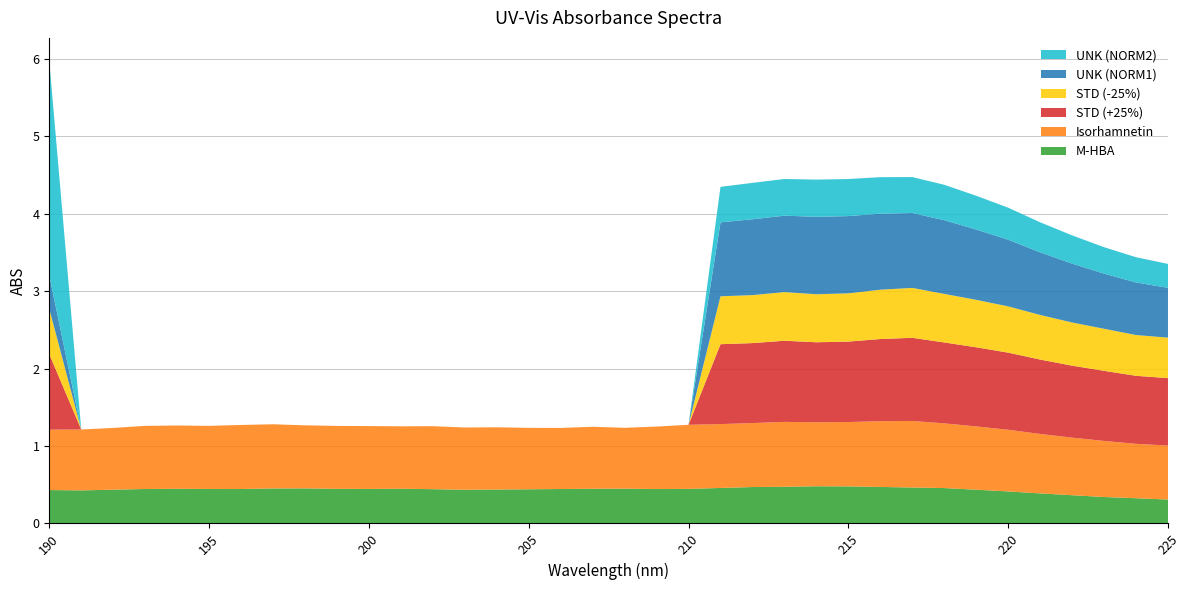

Reading right to left, extract all data points from this chart.

M-HBA: 225=0.3	224=0.3	223=0.3	222=0.4	221=0.4	220=0.4	219=0.4	218=0.5	217=0.5	216=0.5	215=0.5	214=0.5	213=0.5	212=0.5	211=0.5	210=0.4	209=0.4	208=0.4	207=0.4	206=0.4	205=0.4	204=0.4	203=0.4	202=0.4	201=0.4	200=0.4	199=0.4	198=0.5	197=0.5	196=0.4	195=0.4	194=0.4	193=0.4	192=0.4	191=0.4	190=0.4
Isorhamnetin: 225=0.7	224=0.7	223=0.7	222=0.7	221=0.8	220=0.8	219=0.8	218=0.8	217=0.9	216=0.8	215=0.8	214=0.8	213=0.8	212=0.8	211=0.8	210=0.8	209=0.8	208=0.8	207=0.8	206=0.8	205=0.8	204=0.8	203=0.8	202=0.8	201=0.8	200=0.8	199=0.8	198=0.8	197=0.8	196=0.8	195=0.8	194=0.8	193=0.8	192=0.8	191=0.8	190=0.8
STD (+25%): 225=0.9	224=0.9	223=0.9	222=0.9	221=1.0	220=1.0	219=1.0	218=1.0	217=1.1	216=1.1	215=1.0	214=1.0	213=1.0	212=1.0	211=1.0	210=0.0	209=0.0	208=0.0	207=0.0	206=0.0	205=0.0	204=0.0	203=0.0	202=0.0	201=0.0	200=0.0	199=0.0	198=0.0	197=0.0	196=0.0	195=0.0	194=0.0	193=0.0	192=0.0	191=0.0	190=1.0
STD (-25%): 225=0.5	224=0.5	223=0.5	222=0.6	221=0.6	220=0.6	219=0.6	218=0.6	217=0.6	216=0.6	215=0.6	214=0.6	213=0.6	212=0.6	211=0.6	210=0.0	209=0.0	208=0.0	207=0.0	206=0.0	205=0.0	204=0.0	203=0.0	202=0.0	201=0.0	200=0.0	199=0.0	198=0.0	197=0.0	196=0.0	195=0.0	194=0.0	193=0.0	192=0.0	191=0.0	190=0.6
UNK (NORM1): 225=0.6	224=0.7	223=0.7	222=0.8	221=0.8	220=0.9	219=0.9	218=1.0	217=1.0	216=1.0	215=1.0	214=1.0	213=1.0	212=1.0	211=1.0	210=0.0	209=0.0	208=0.0	207=0.0	206=0.0	205=0.0	204=0.0	203=0.0	202=0.0	201=0.0	200=0.0	199=0.0	198=0.0	197=0.0	196=0.0	195=0.0	194=0.0	193=0.0	192=0.0	191=0.0	190=0.4
UNK (NORM2): 225=0.3	224=0.3	223=0.3	222=0.4	221=0.4	220=0.4	219=0.4	218=0.5	217=0.5	216=0.5	215=0.5	214=0.5	213=0.5	212=0.5	211=0.5	210=0.0	209=0.0	208=0.0	207=0.0	206=0.0	205=0.0	204=0.0	203=0.0	202=0.0	201=0.0	200=0.0	199=0.0	198=0.0	197=0.0	196=0.0	195=0.0	194=0.0	193=0.0	192=0.0	191=0.0	190=2.8